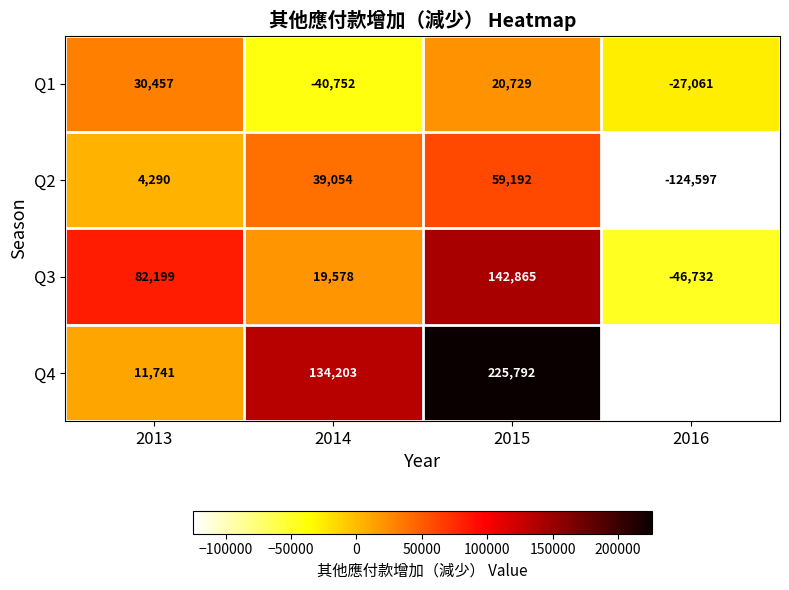

True or false: Q4 has a value of 6060.1 at 2013.

False